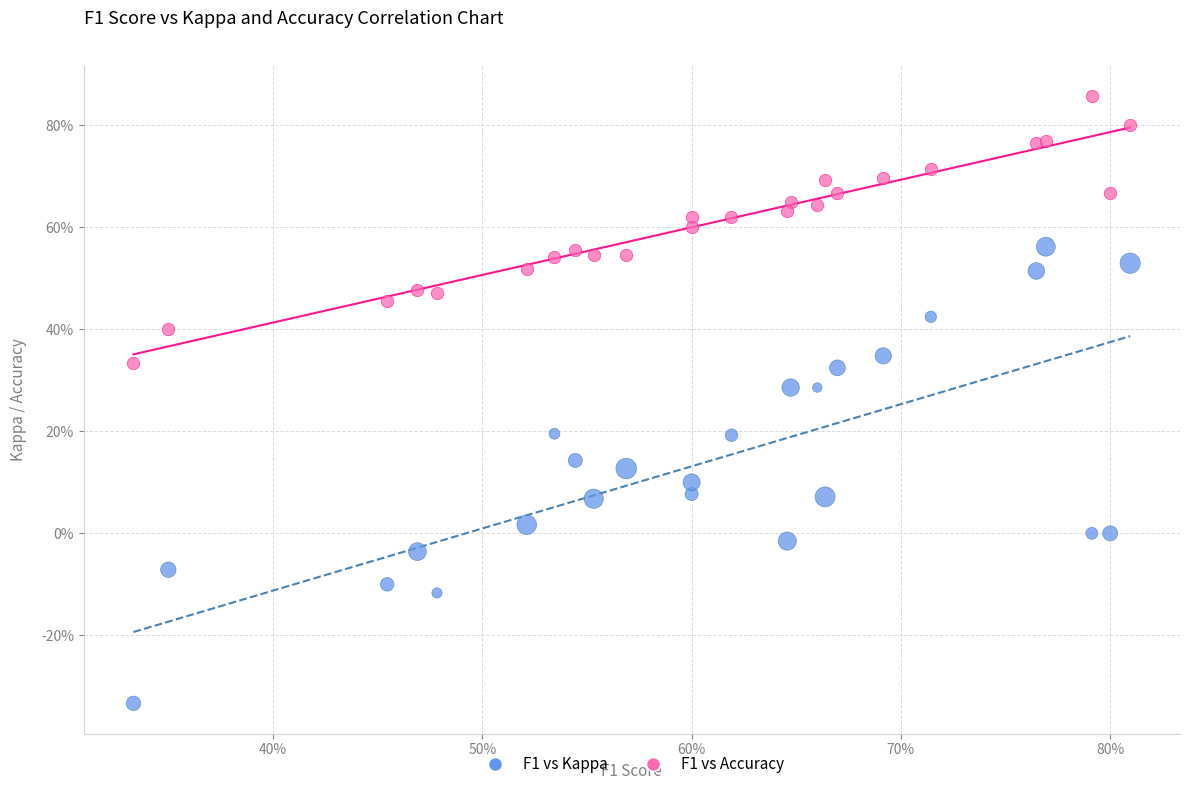

What are all the series names shown in the legend?

F1 vs Kappa, F1 vs Accuracy